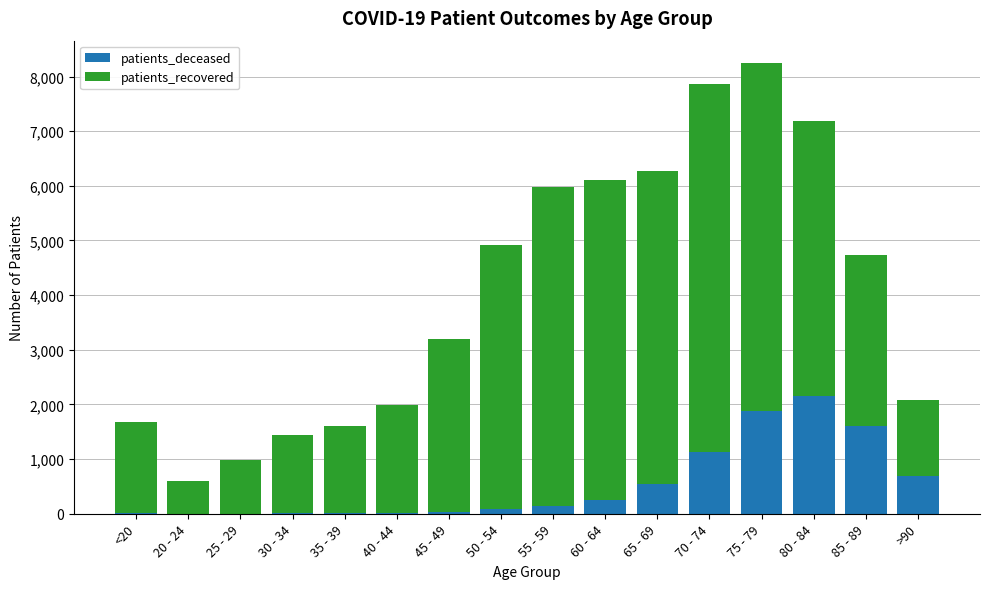

True or false: patients_deceased has a value of 3 at 20 - 24.

True